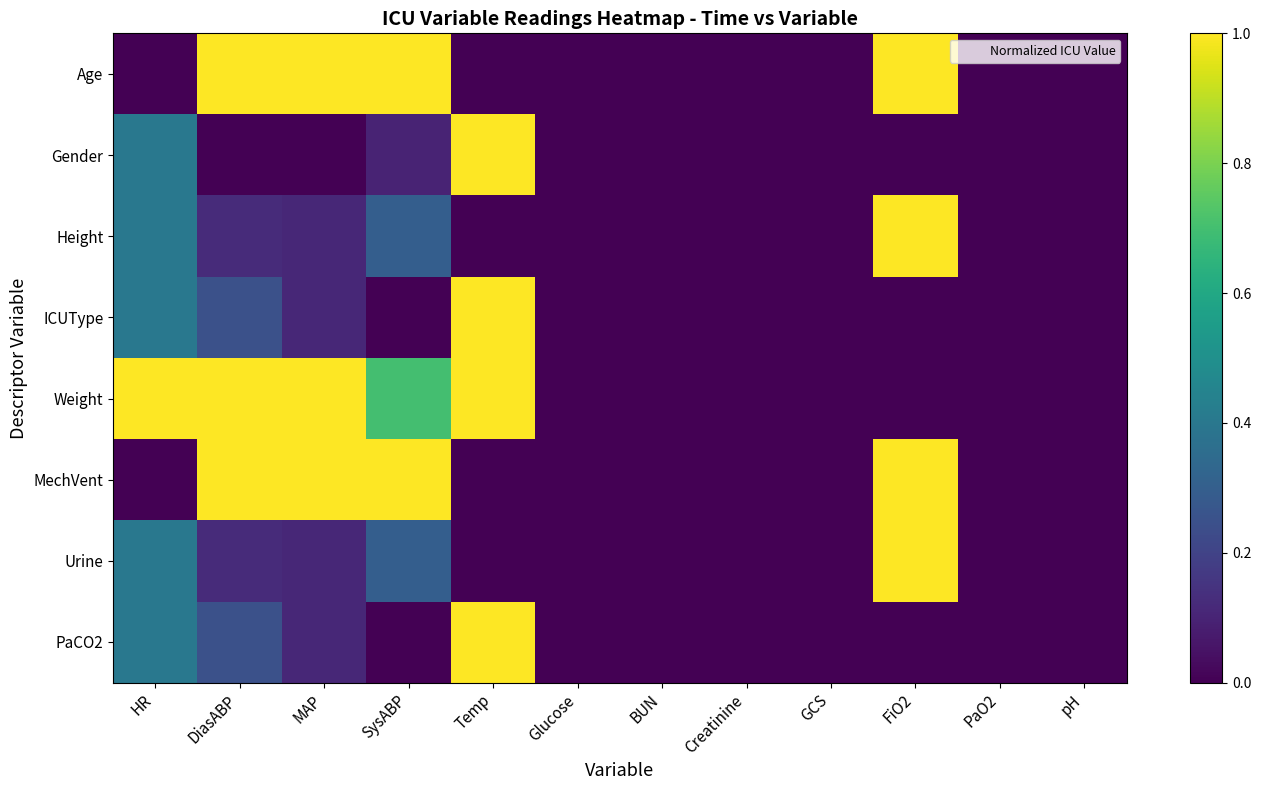

Which series changed the most between Creatinine and pH?

Age